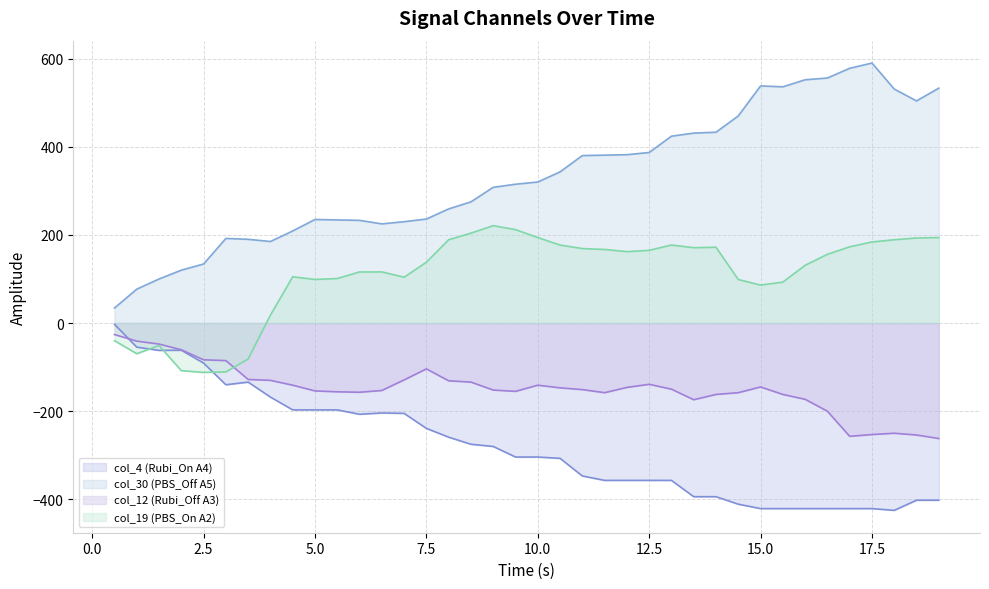

Rank the series at 14.0 from highest to lowest value.

col_0 (Time), col_19 (PBS_On A2), col_12 (Rubi_Off A3), col_4 (Rubi_On A4)